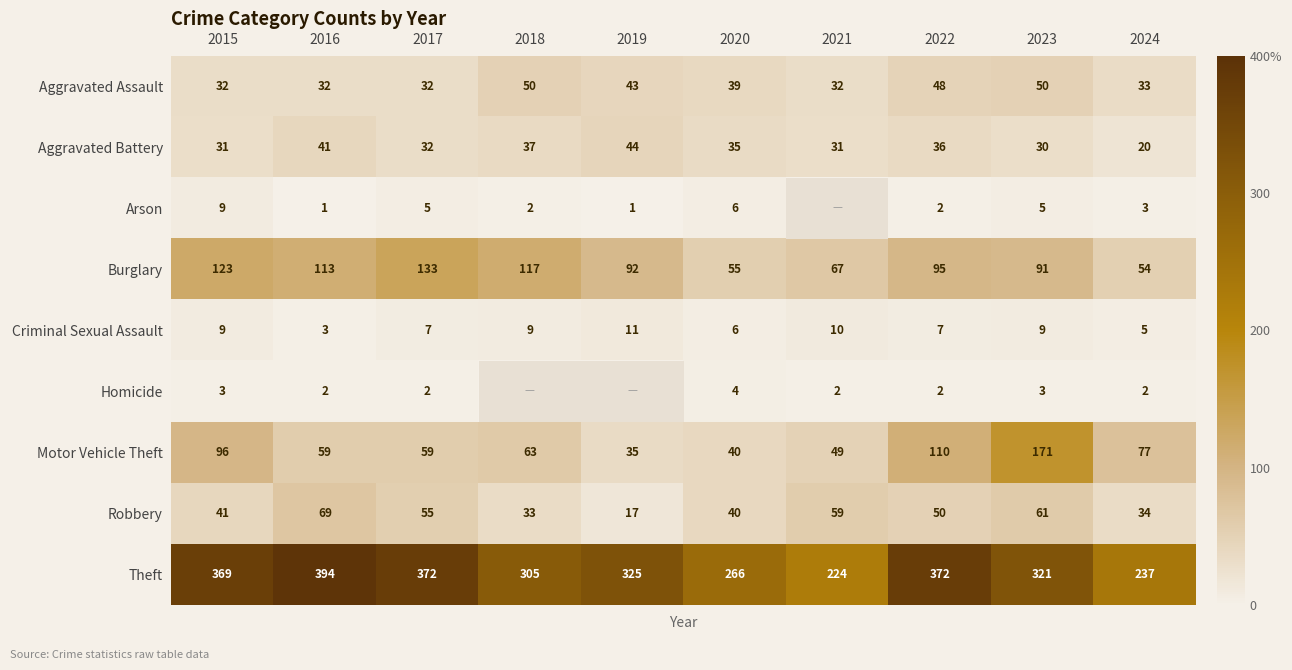

What is the highest value of the Theft series?

394